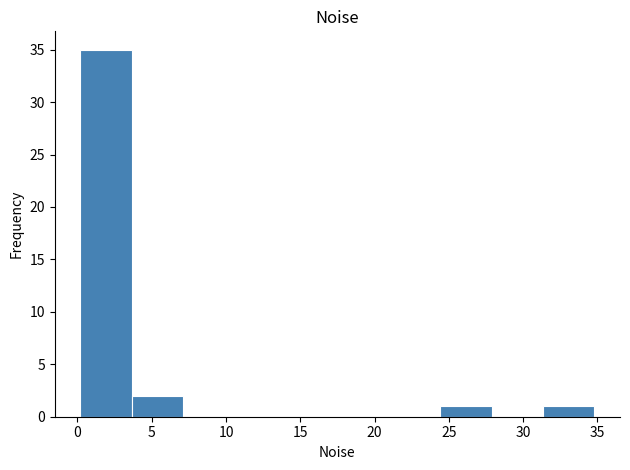

Reading left to right, transcribe this chart: for each bar, give the range it covers on the x-axis and its height. Neither the bar edges nor the heights are printed on the chart, so give them approximately, as read against the axes.

0.0 to 3.5: 35
3.5 to 7.0: 2
7.0 to 10.5: 0
10.5 to 14.0: 0
14.0 to 17.5: 0
17.5 to 21.0: 0
21.0 to 24.5: 0
24.5 to 28.0: 1
28.0 to 31.5: 0
31.5 to 35.0: 1